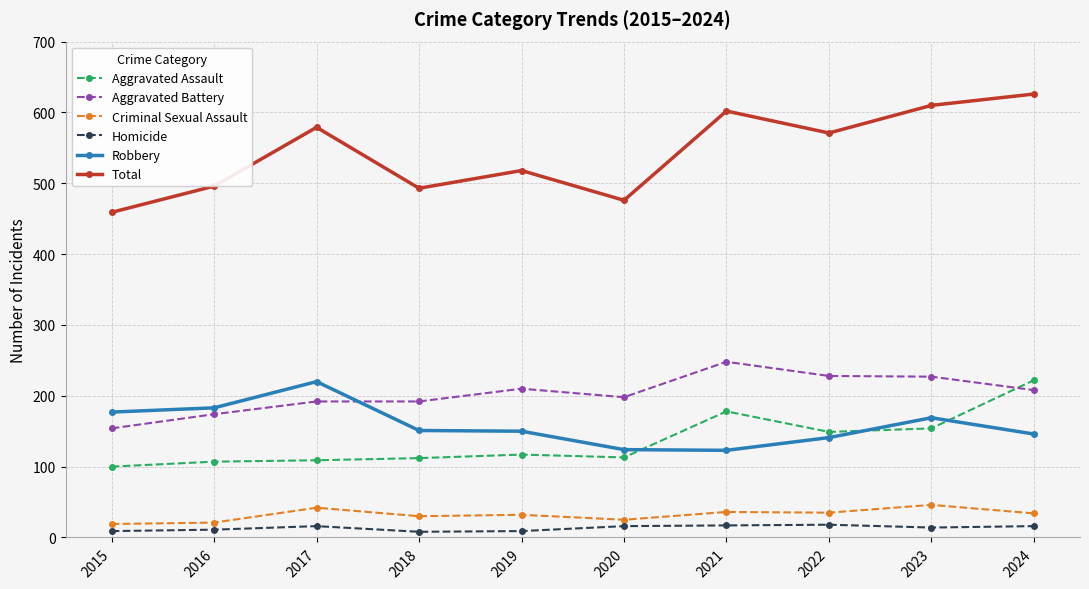

What is the sum of all Aggravated Battery values?

2031